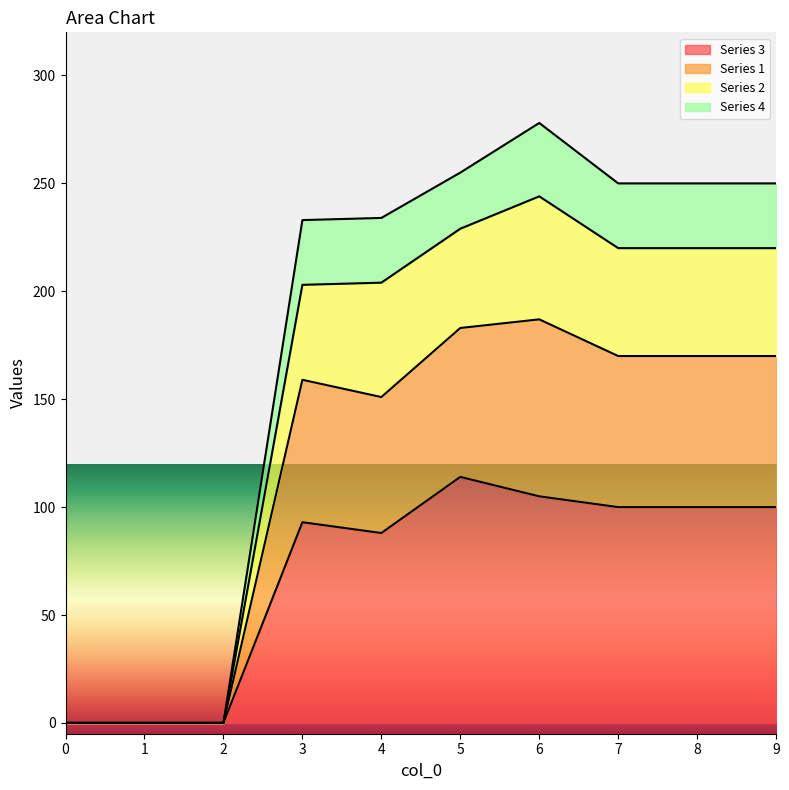

What is the total value across all series at 8?

250